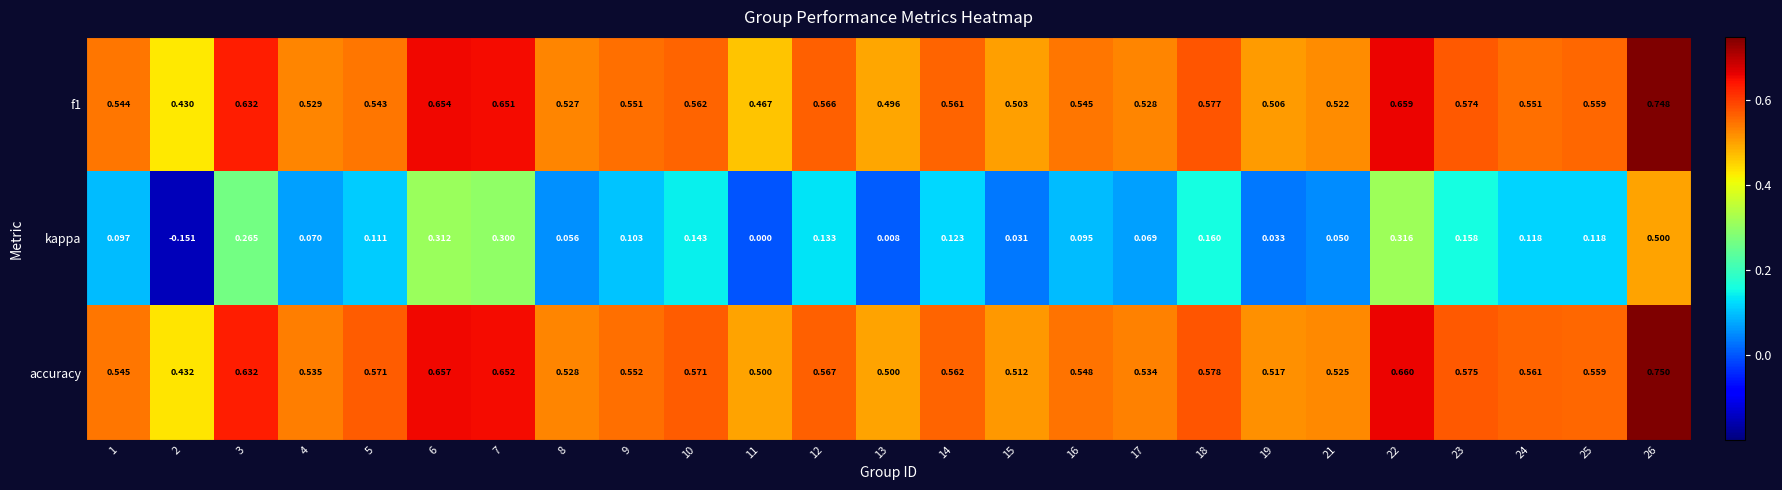

At which category does the chart reach its minimum across all series?

2